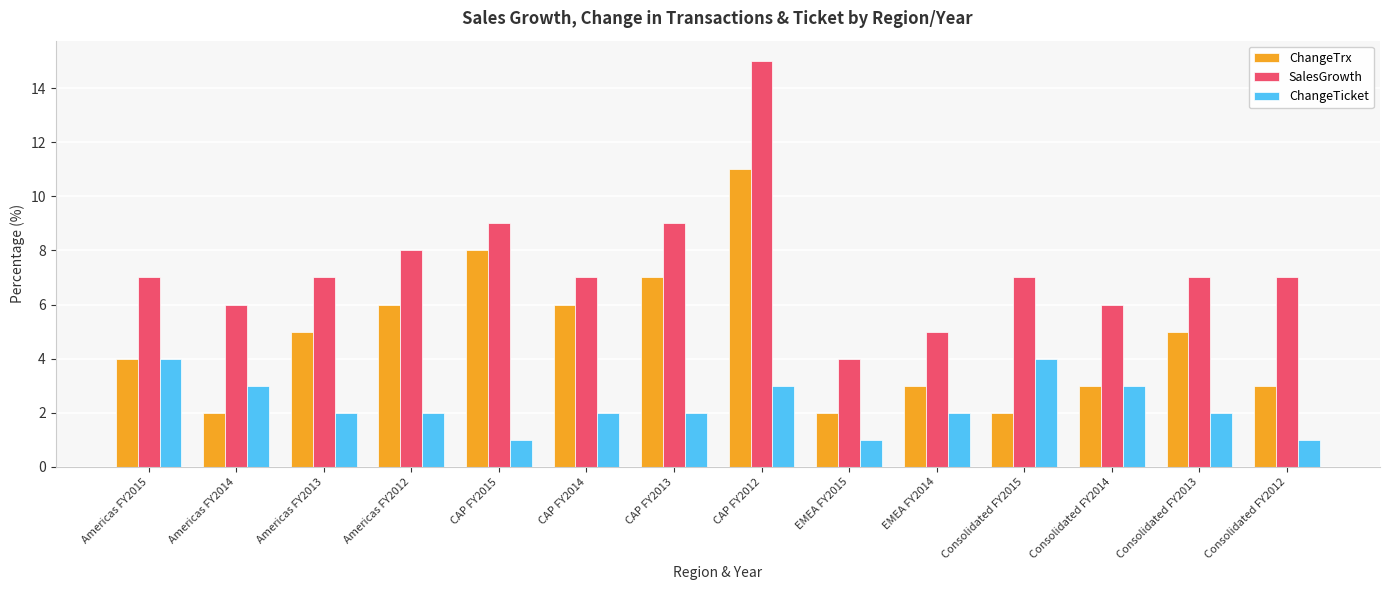

At which category is the sum across all series the highest?

CAP FY2012